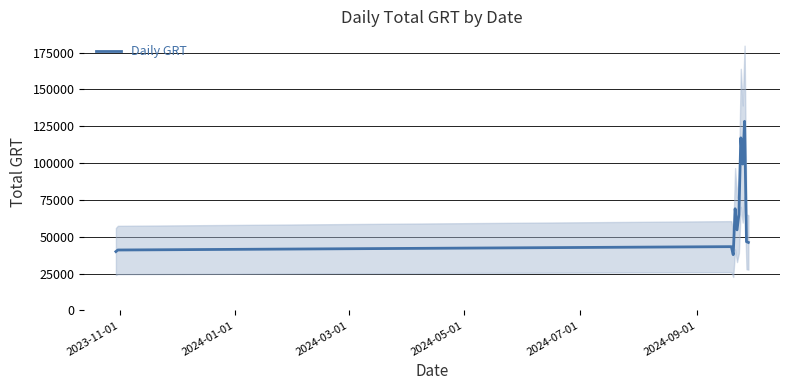

What is the minimum value for Daily GRT?

37829.0